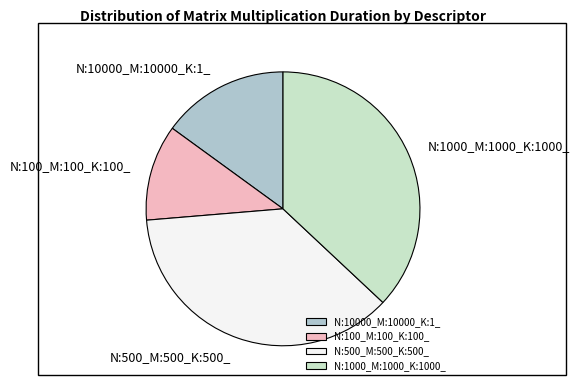

How many slices are in this pie chart?

4